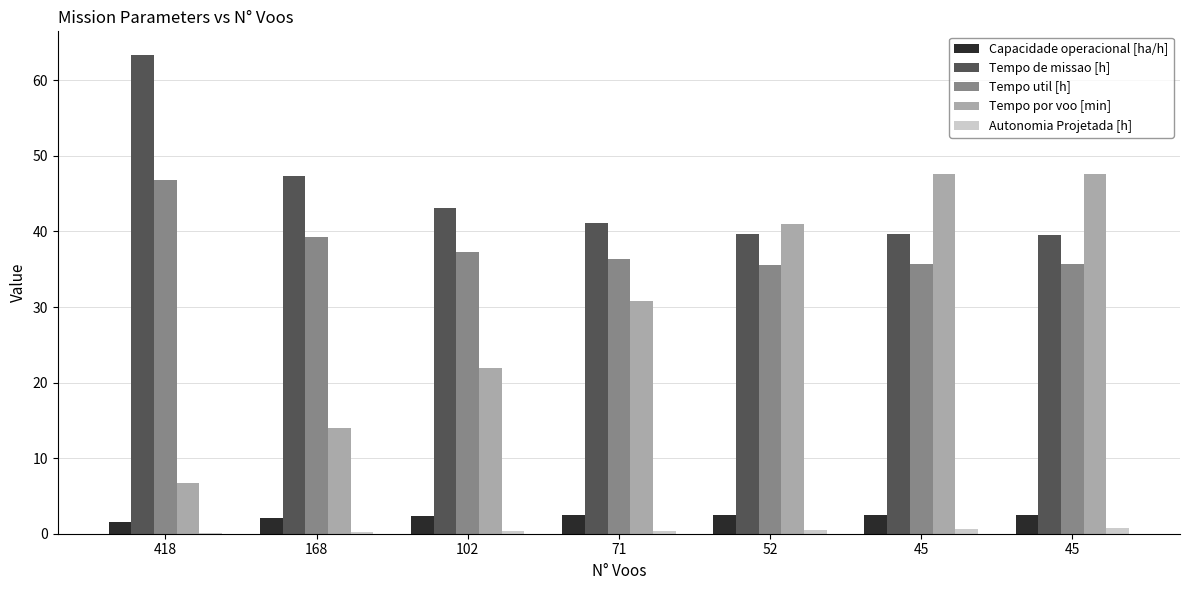

What are all the series names shown in the legend?

Capacidade operacional [ha/h], Tempo de missao [h], Tempo util [h], Tempo por voo [min], Autonomia Projetada [h]